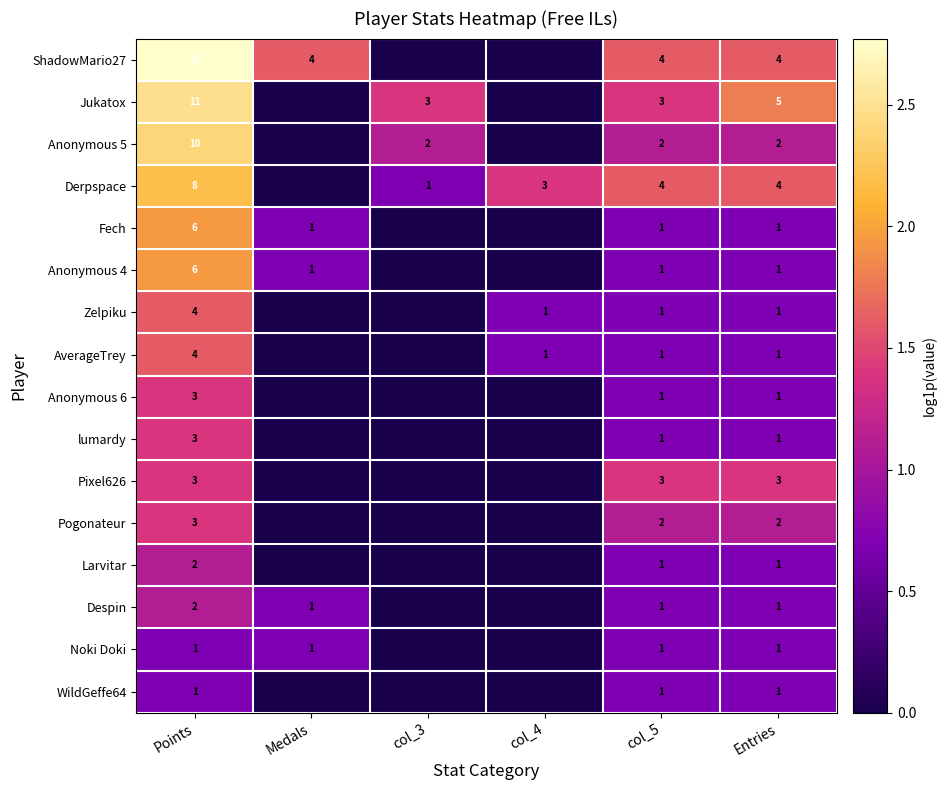

The value of Jukatox at Points is 11. True or false?

True